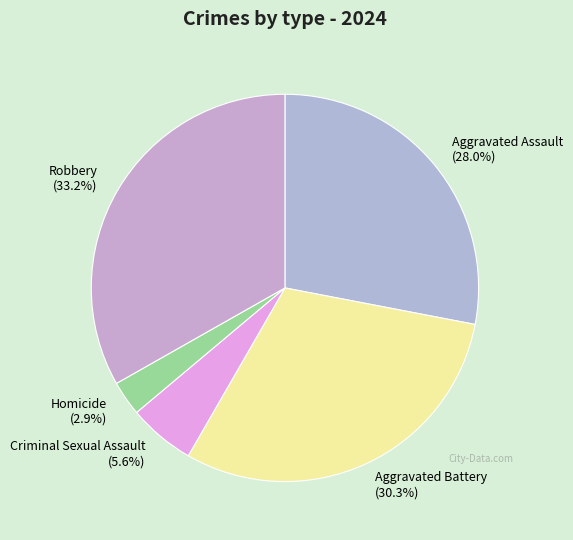

To the nearest percent, what is the combined percentage of Aggravated Assault and Robbery?

61%